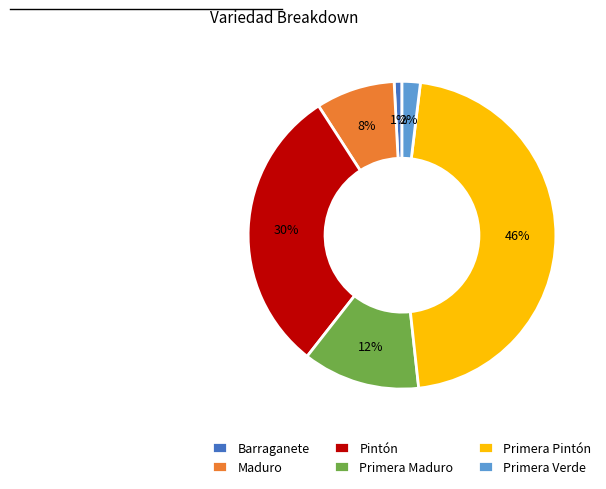

How many segments does this pie chart have?

6